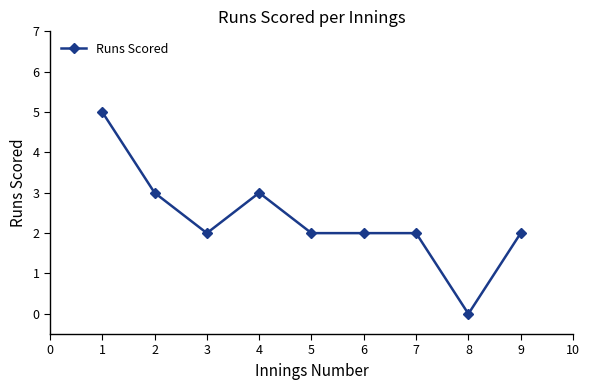

Where does the data first go above 2?

1